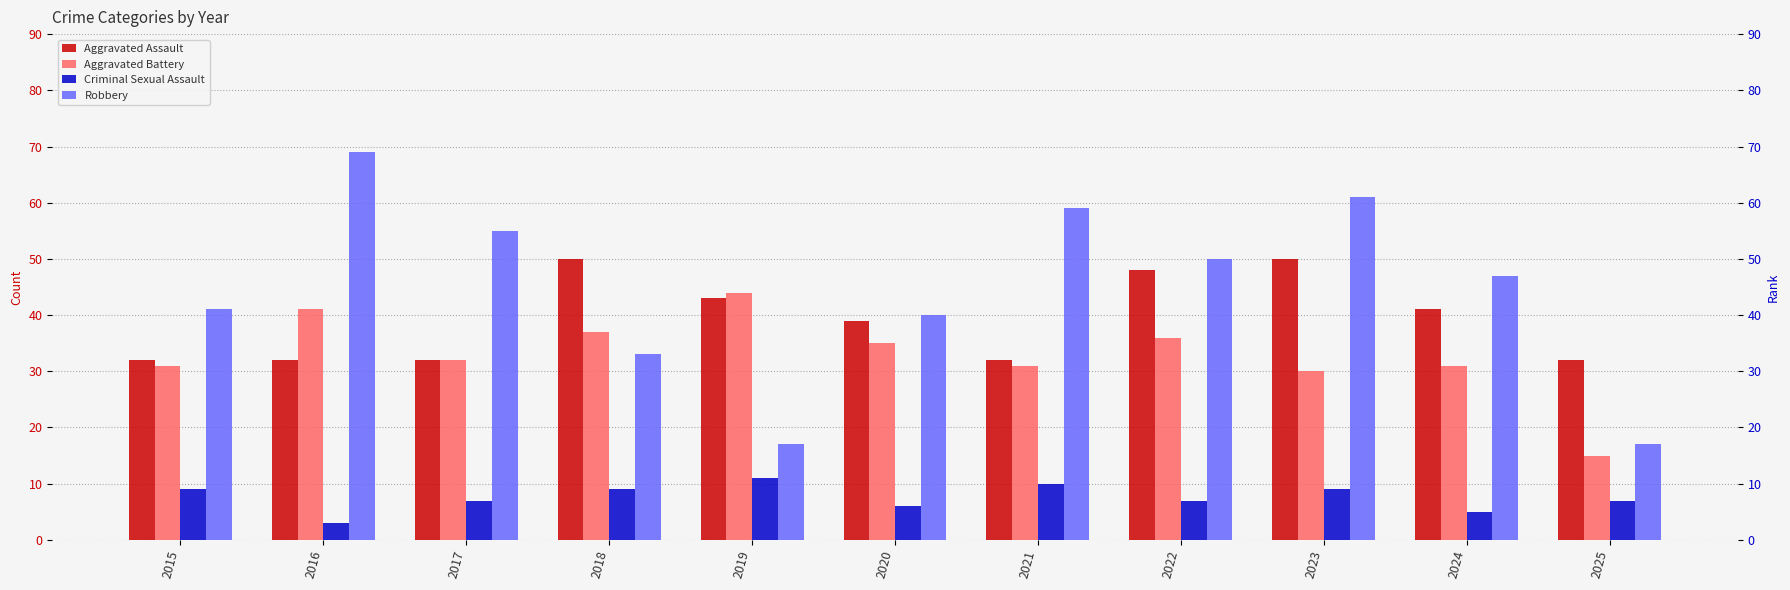

Count the number of data series in this chart.

4